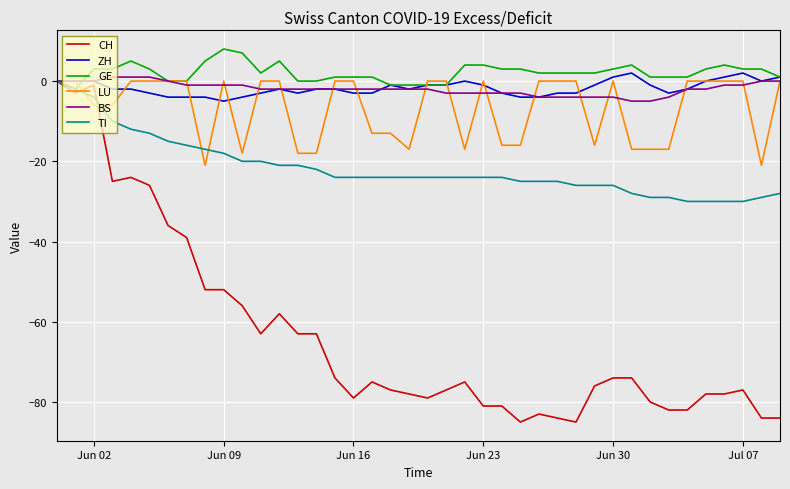

Which series has the largest total across all categories?

GE